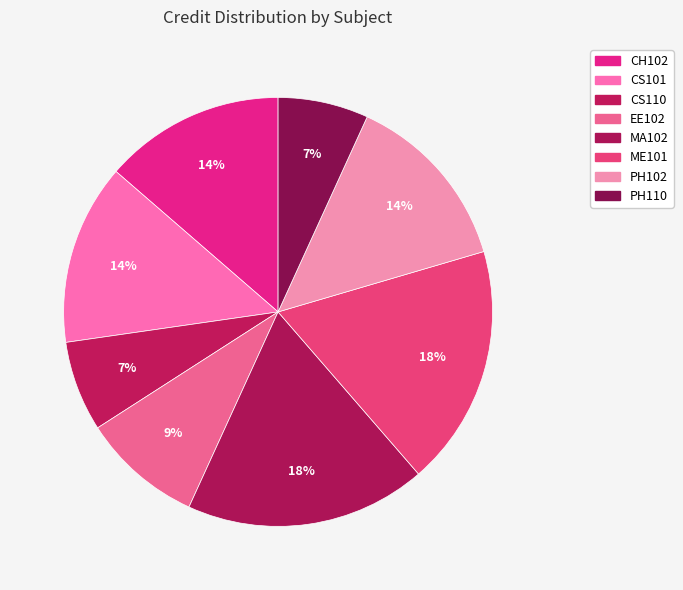

Is there any slice that represents more than half of the pie?

No